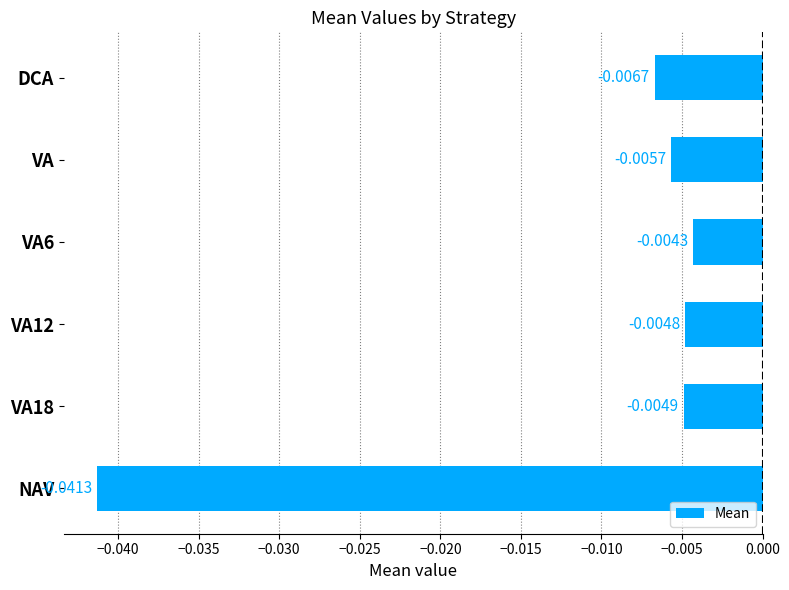

Rank the categories by value from lowest to highest.

NAV, DCA, VA, VA18, VA12, VA6